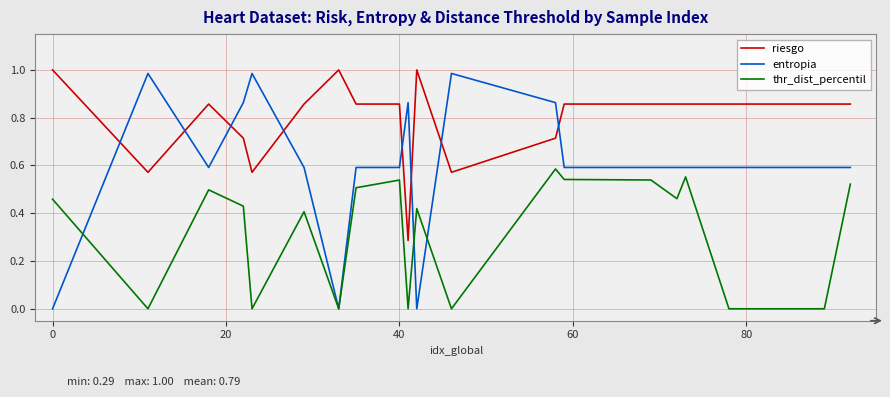

True or false: thr_dist_percentil and riesgo intersect in this chart.

False